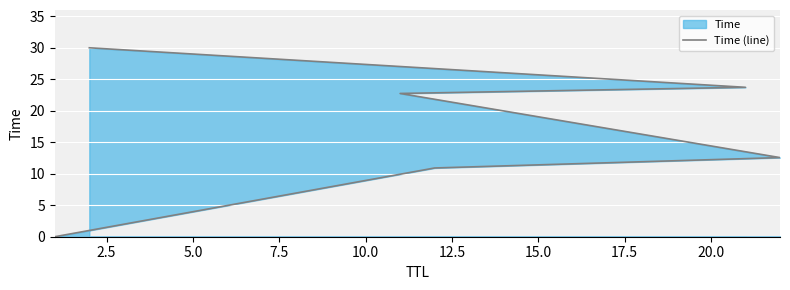

Does the chart display data point markers on the line(s)?

No